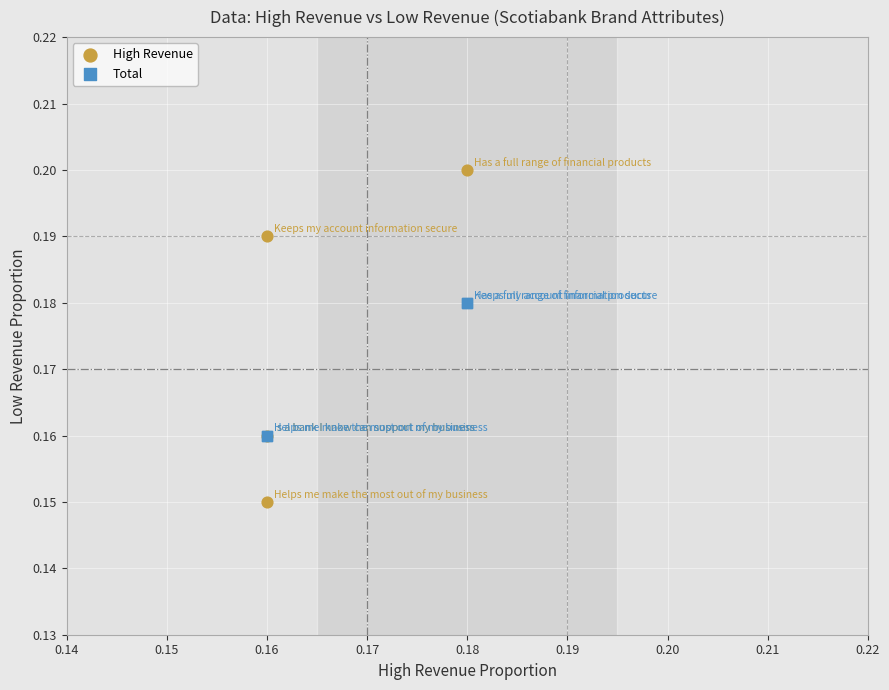

What are all the series names shown in the legend?

High Revenue, Total